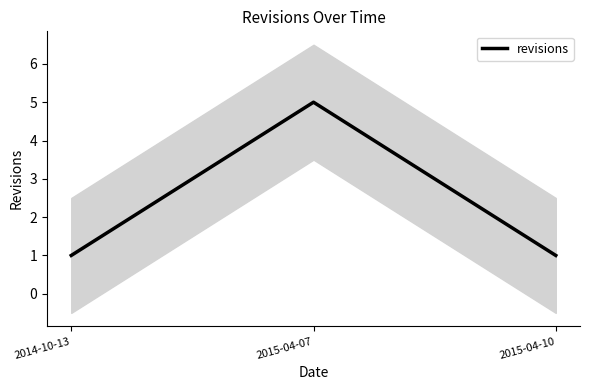

What is the difference between the maximum and minimum values?

4